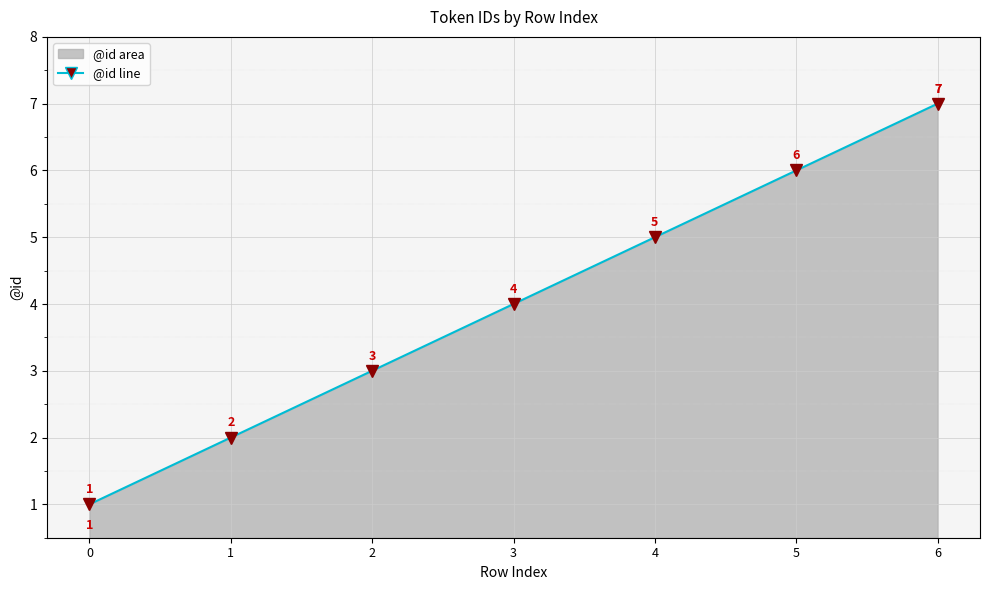

What is the difference between the maximum and minimum values?

6